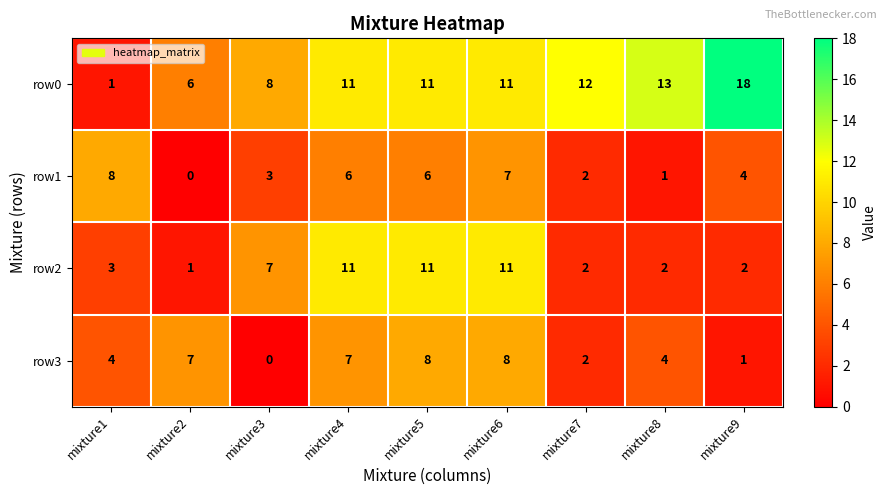

Which series has the largest range (max minus min)?

row0